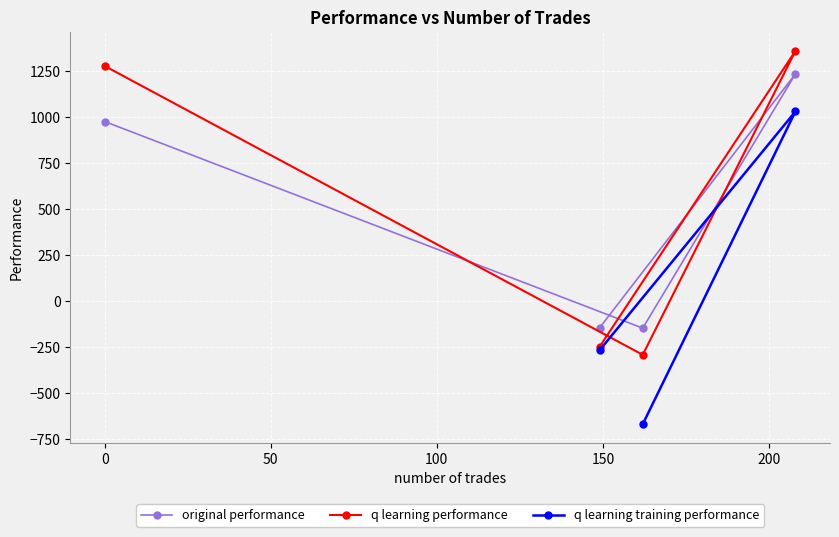

What is the lowest value of the original performance series?

-146.1